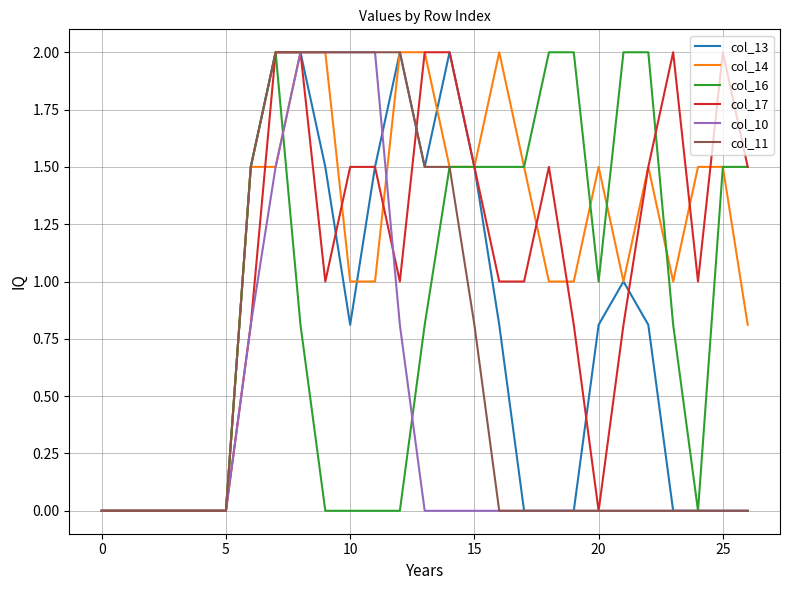

What is the difference between the second highest and minimum values in the col_10 series?

2.0